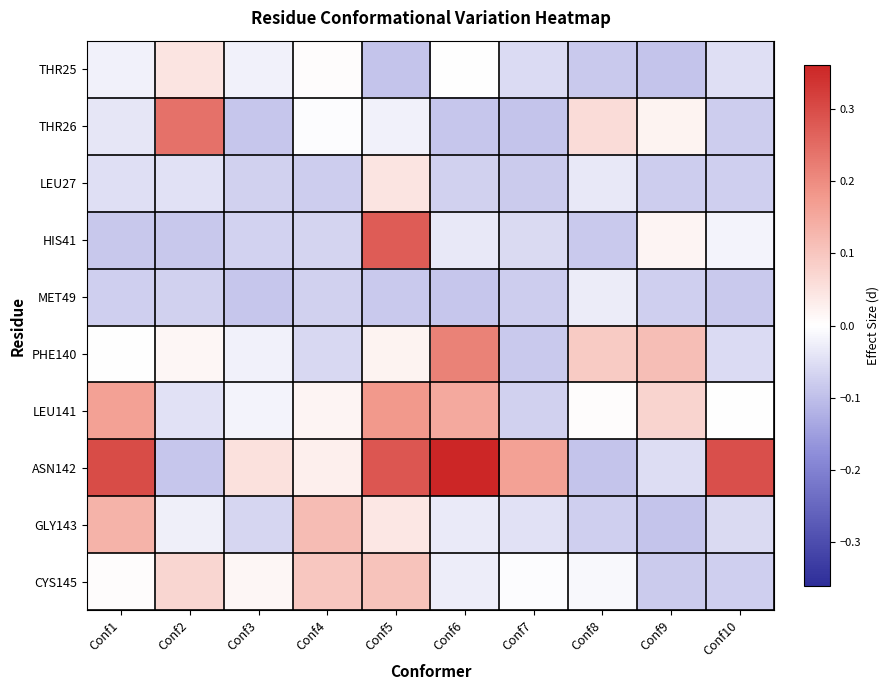

What is the total value across all series at Conf10?

-0.2